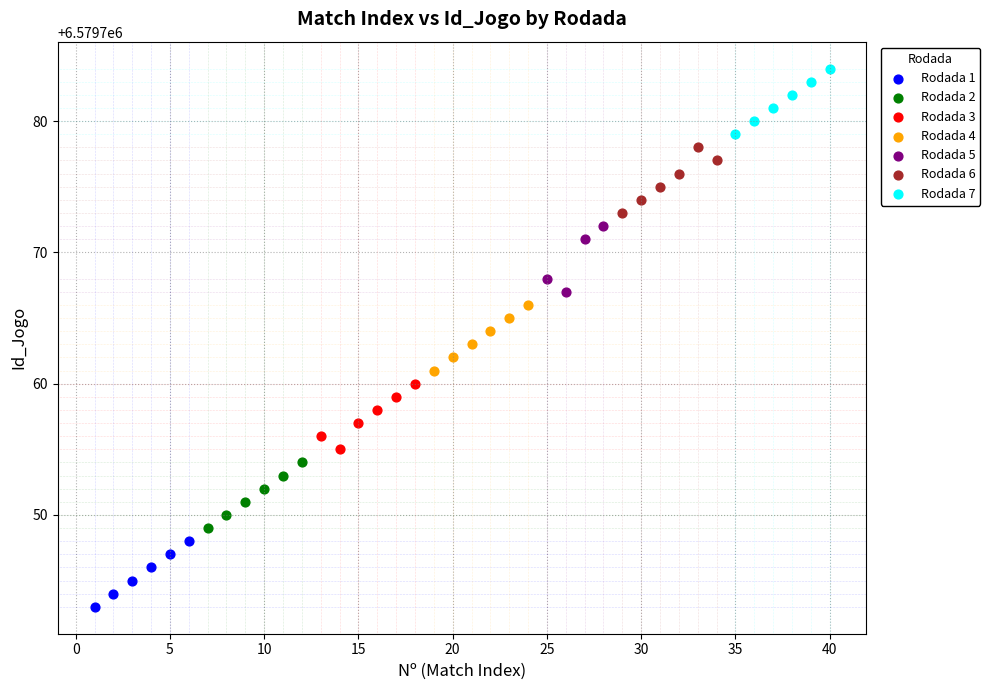

Which series reaches the minimum Y coordinate?

Rodada 1